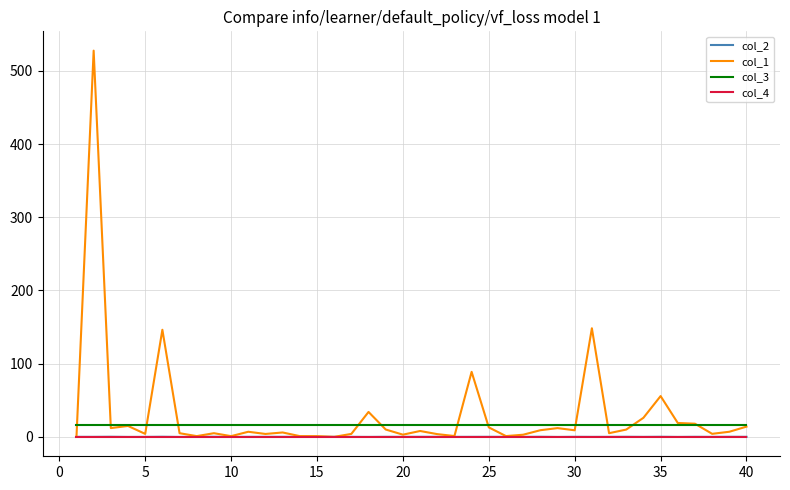

What is the maximum value for col_1?

527.7